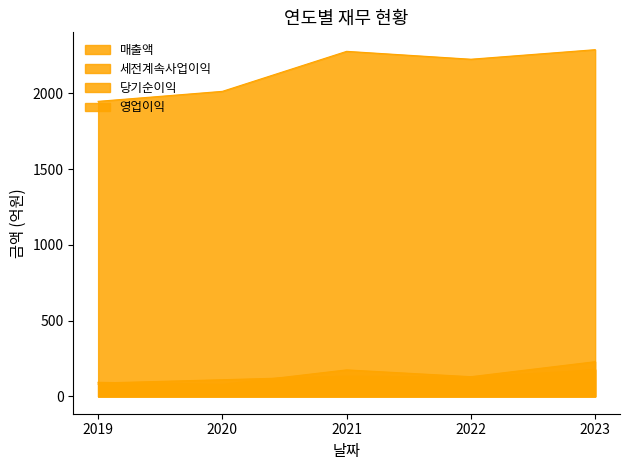

Between 2020 and 2023, which series saw the biggest shift?

매출액